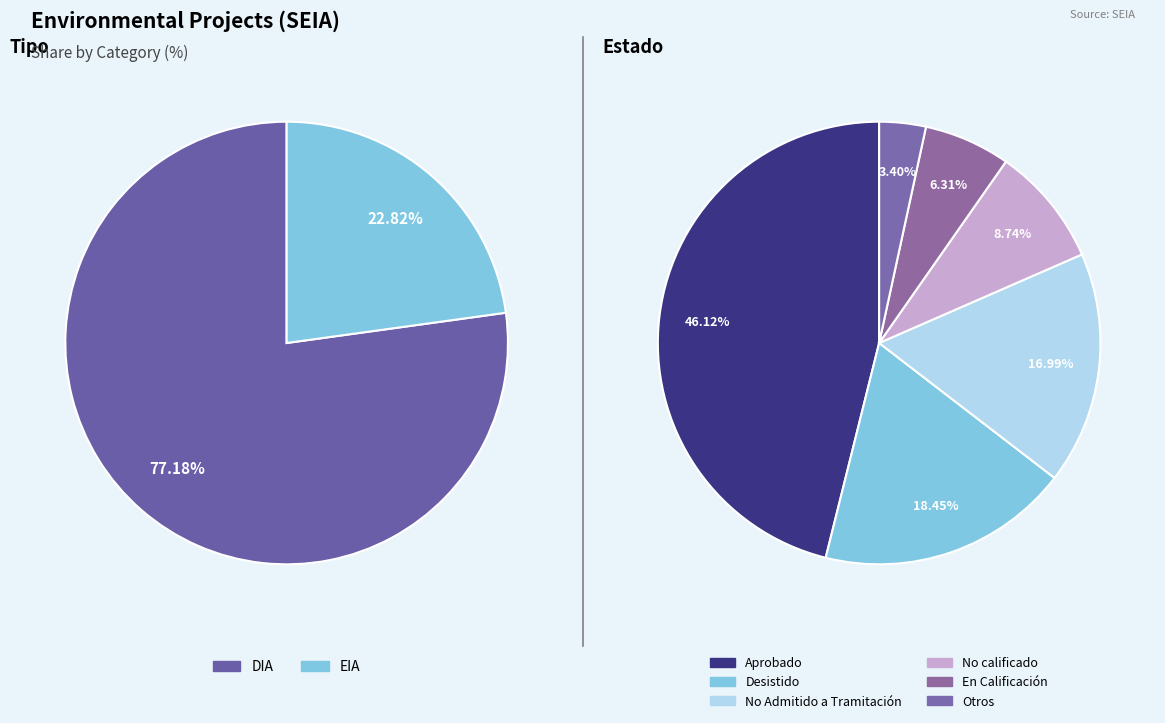

To the nearest percent, what is the difference between the EIA and DIA slice percentages?

54%